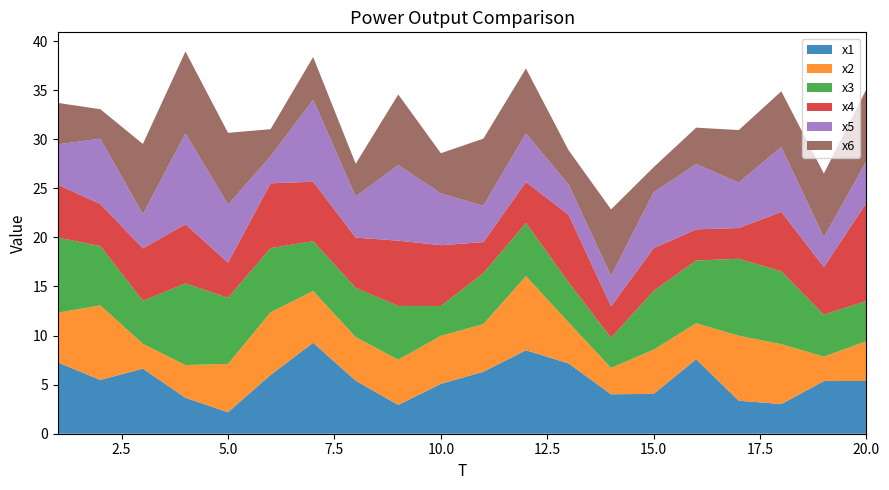

Reading left to right, extract all data points from this chart.

x1: 1=7.3	2=5.5	3=6.6	4=3.7	5=2.2	6=6.0	7=9.3	8=5.4	9=2.9	10=5.1	11=6.3	12=8.5	13=7.2	14=4.0	15=4.1	16=7.6	17=3.4	18=3.0	19=5.4	20=5.4
x2: 1=5.1	2=7.6	3=2.5	4=3.3	5=4.9	6=6.4	7=5.3	8=4.4	9=4.6	10=4.9	11=4.9	12=7.6	13=4.2	14=2.7	15=4.5	16=3.7	17=6.6	18=6.1	19=2.5	20=4.1
x3: 1=7.7	2=6.0	3=4.4	4=8.3	5=6.7	6=6.5	7=5.1	8=5.0	9=5.5	10=3.0	11=5.2	12=5.4	13=4.1	14=3.1	15=6.0	16=6.4	17=7.8	18=7.4	19=4.3	20=4.1
x4: 1=5.4	2=4.3	3=5.3	4=6.0	5=3.6	6=6.6	7=6.1	8=5.1	9=6.6	10=6.2	11=3.2	12=4.2	13=6.9	14=3.2	15=4.4	16=3.2	17=3.1	18=6.1	19=4.9	20=10.0
x5: 1=4.1	2=6.7	3=3.5	4=9.3	5=5.9	6=2.8	7=8.3	8=4.2	9=7.7	10=5.3	11=3.7	12=5.0	13=3.1	14=3.1	15=5.7	16=6.6	17=4.6	18=6.6	19=3.0	20=4.3
x6: 1=4.2	2=3.0	3=7.2	4=8.3	5=7.3	6=2.8	7=4.4	8=3.3	9=7.2	10=4.1	11=6.8	12=6.6	13=3.5	14=6.8	15=2.6	16=3.7	17=5.3	18=5.7	19=6.5	20=7.3